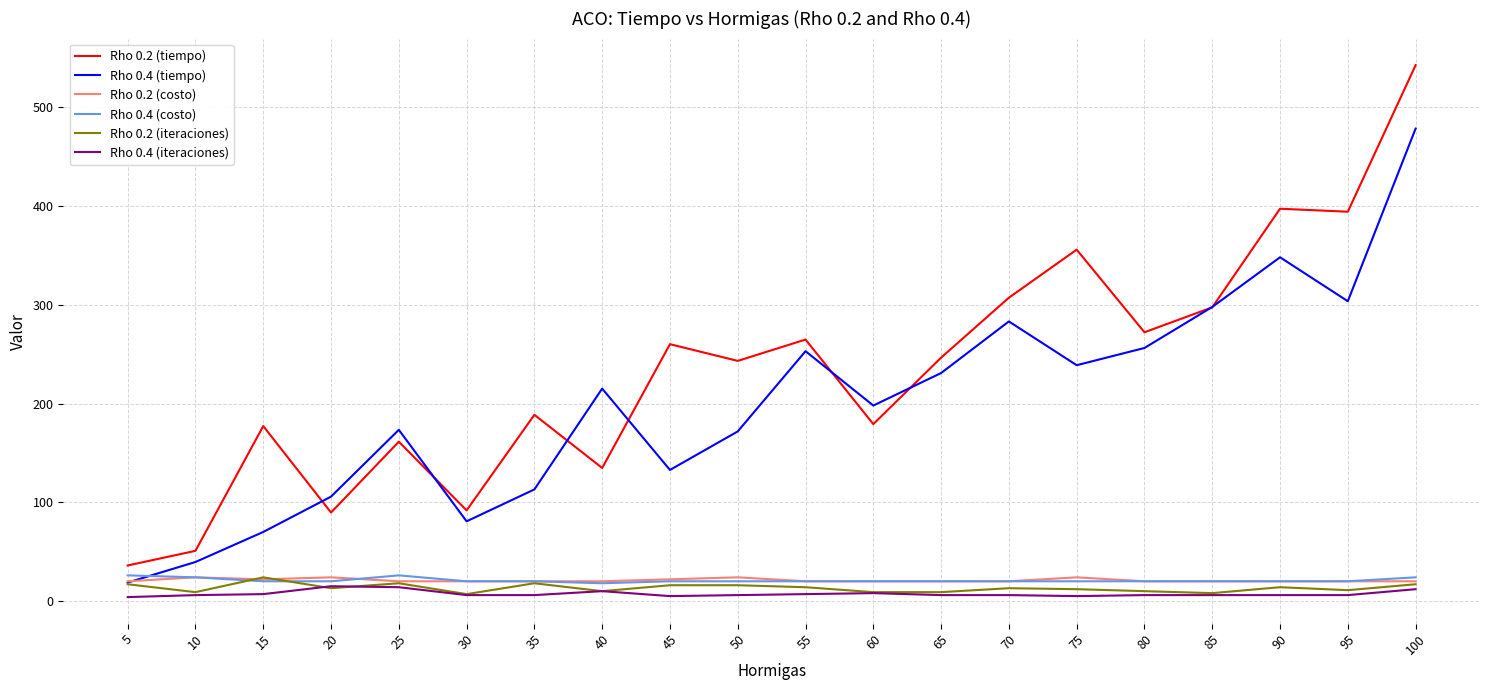

What is the maximum value for Rho 0.4 (costo)?

26.0